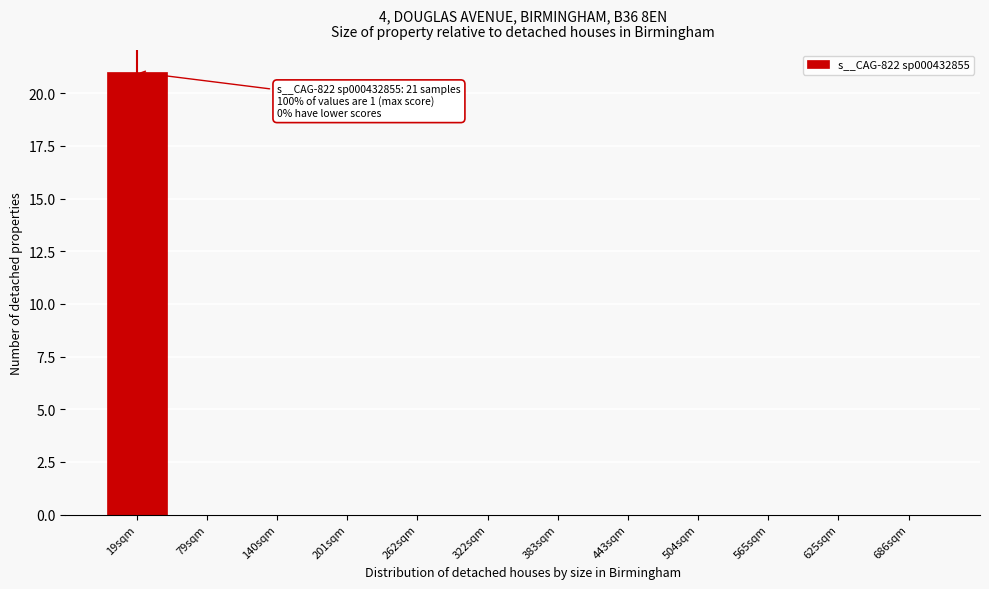

Reading right to left, transcribe all the data shown in this chart.

686sqm=0	625sqm=0	565sqm=0	504sqm=0	443sqm=0	383sqm=0	322sqm=0	262sqm=0	201sqm=0	140sqm=0	79sqm=0	19sqm=21